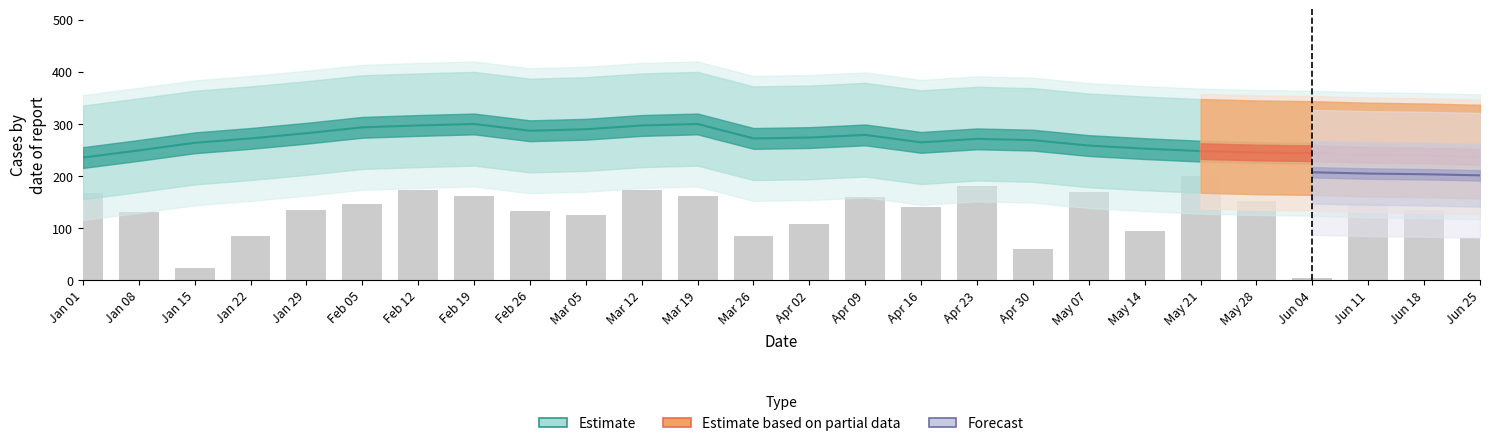

Reading left to right, what are all the values shown in this chart?

Jan 01=166.5	Jan 08=130.4	Jan 15=23.8	Jan 22=84.8	Jan 29=134.7	Feb 05=146.5	Feb 12=173.0	Feb 19=161.8	Feb 26=132.1	Mar 05=125.8	Mar 12=173.0	Mar 19=161.8	Mar 26=84.8	Apr 02=108.7	Apr 09=159.2	Apr 16=141.2	Apr 23=181.0	Apr 30=60.2	May 07=169.8	May 14=94.4	May 21=200.0	May 28=152.4	Jun 04=4.2	Jun 11=147.3	Jun 18=134.1	Jun 25=81.8